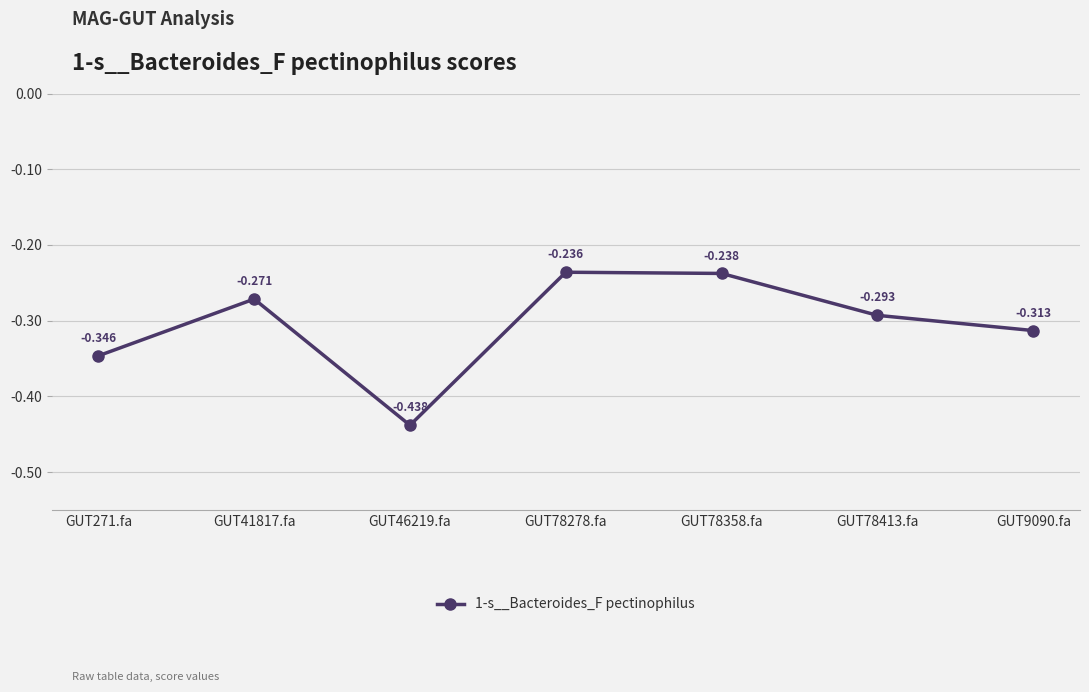

The chart shows a value of -0.5 at GUT9090.fa. True or false?

False